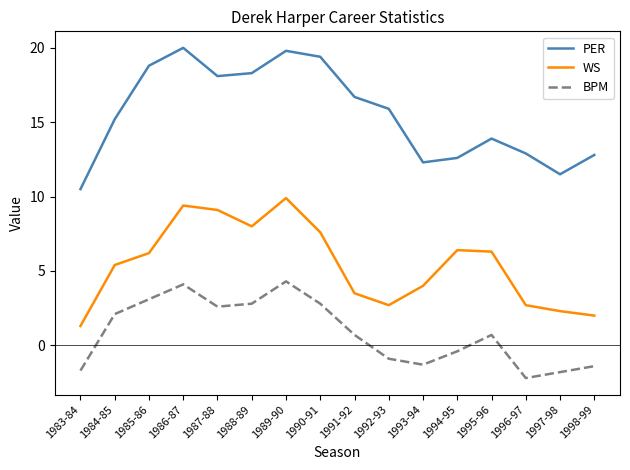

The value of PER at 1990-91 is 4.2. True or false?

False